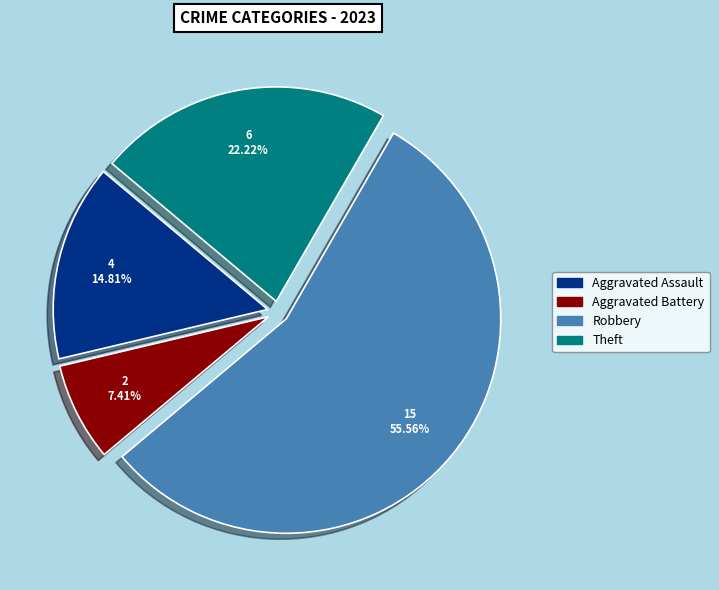

To the nearest percent, what portion does Theft represent?

22%